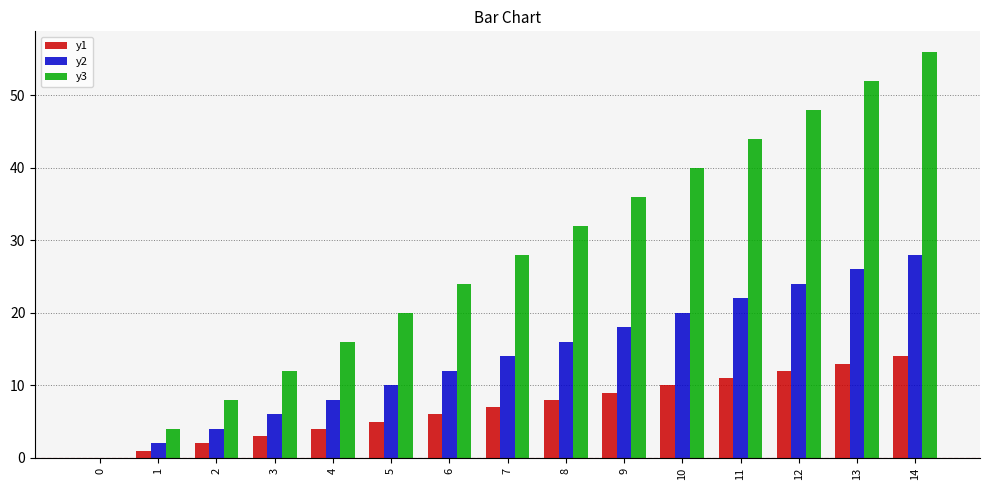

Is the value of y3 at 9 greater than the value of y1 at 10?

Yes